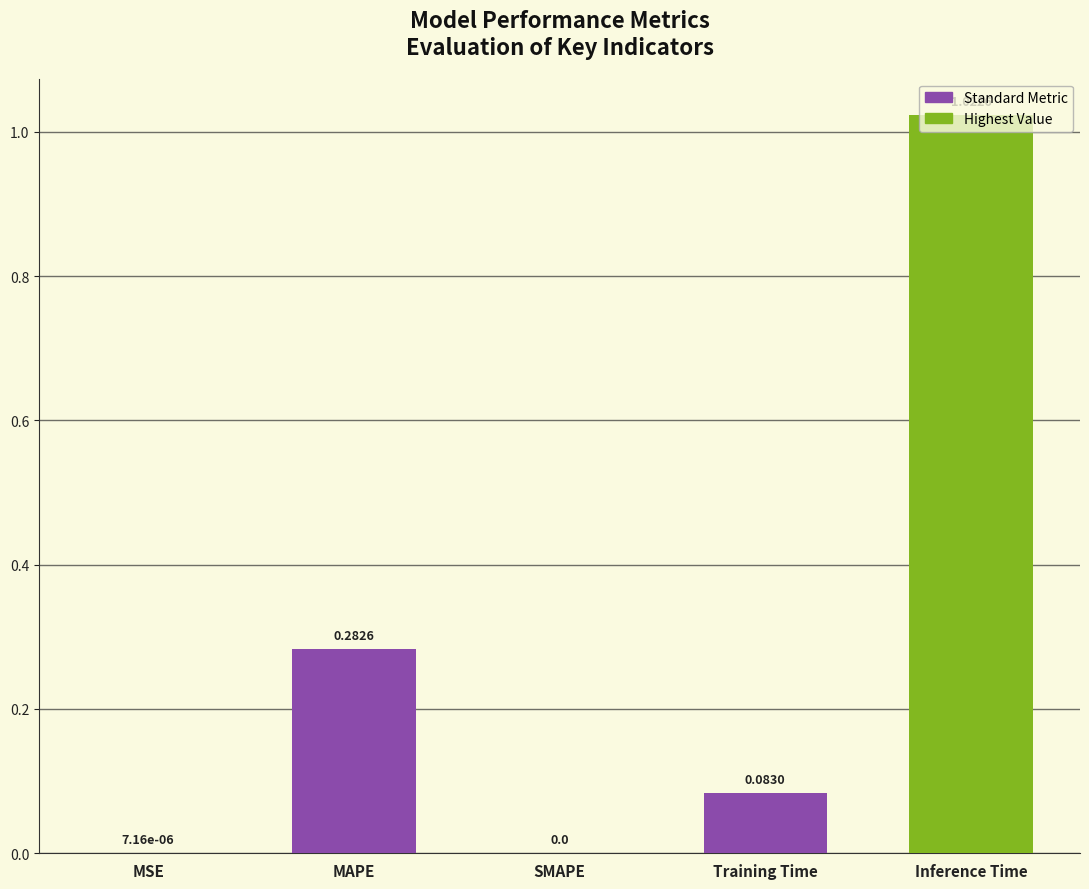

What is the sum of the values at Inference Time and MAPE?

1.3